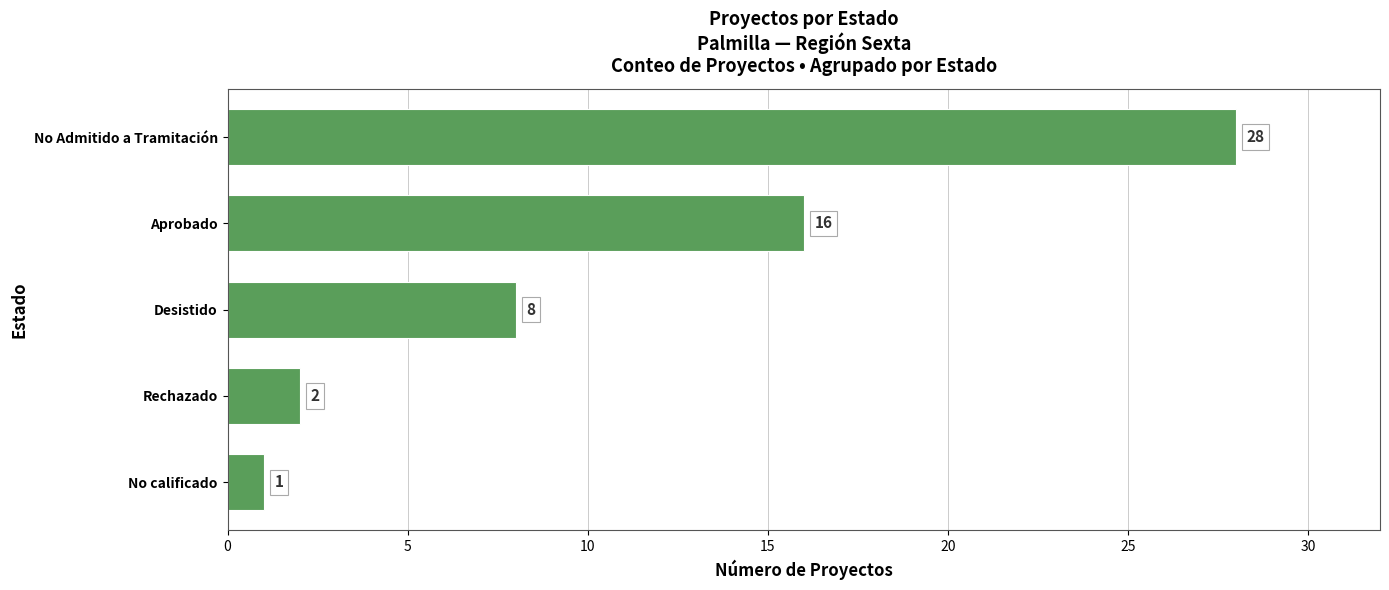

List the labels in order of value, largest first.

No Admitido a Tramitación, Aprobado, Desistido, Rechazado, No calificado